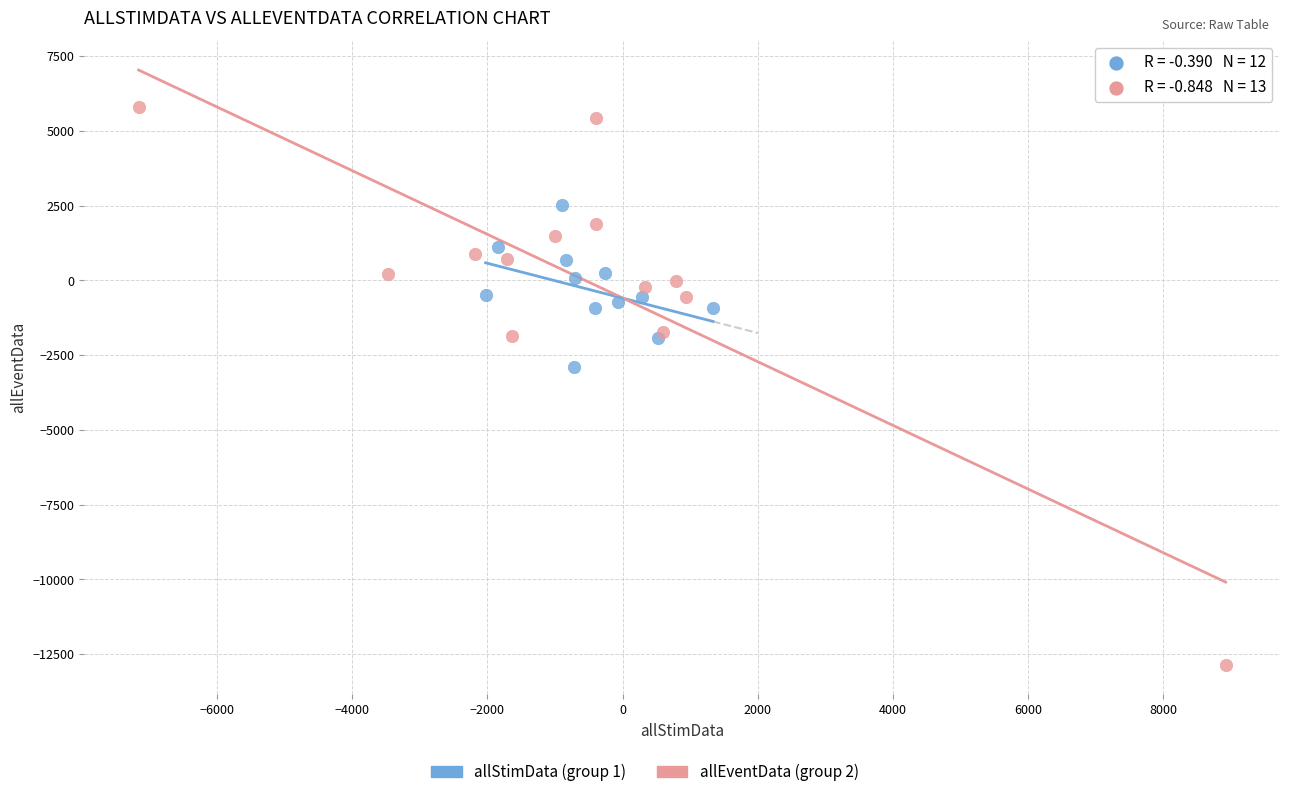

Which series contains the highest Y value?

allEventData (group 2)